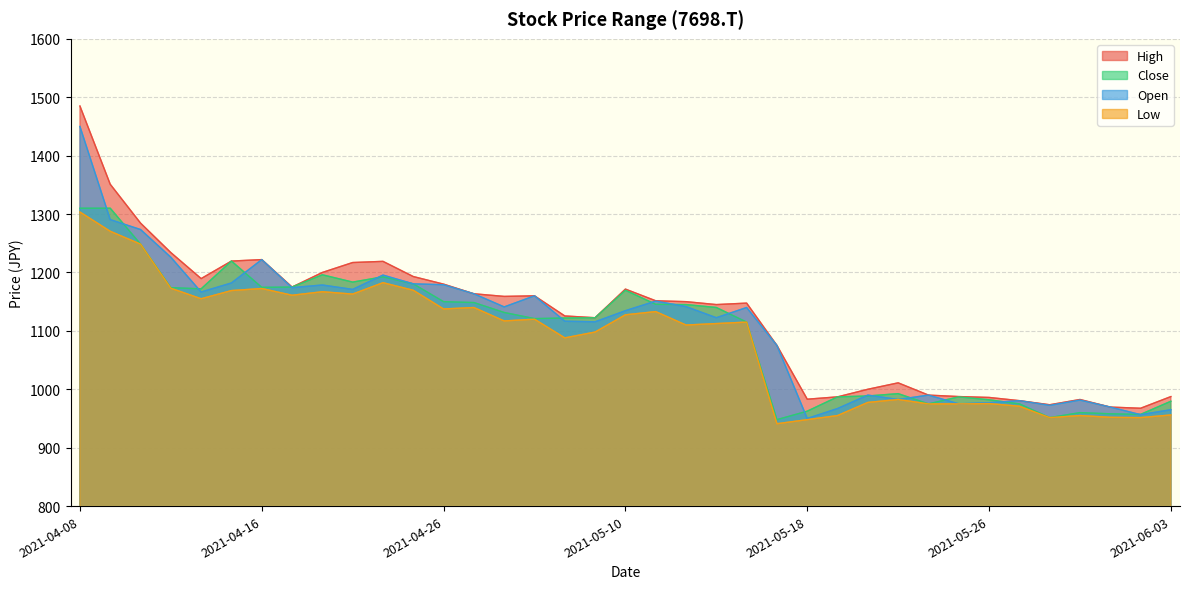

Rank the series at 2021-05-06 from highest to lowest value.

High, Close, Open, Low